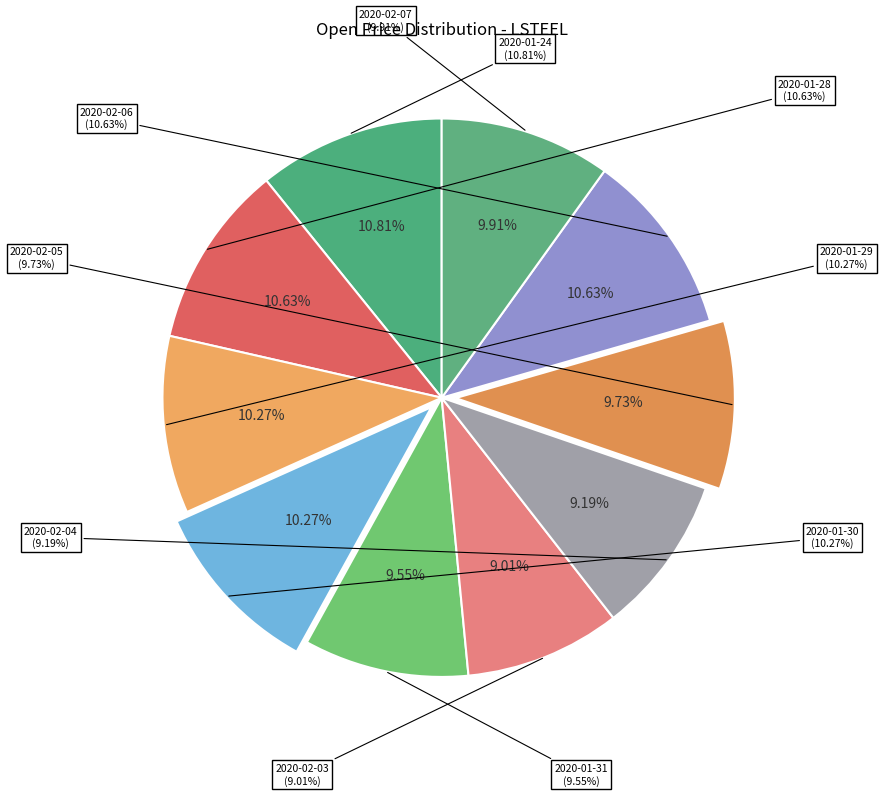

Rank the categories by value from highest to lowest.

2020-01-24, 2020-01-28, 2020-02-06, 2020-01-29, 2020-01-30, 2020-02-07, 2020-02-05, 2020-01-31, 2020-02-04, 2020-02-03